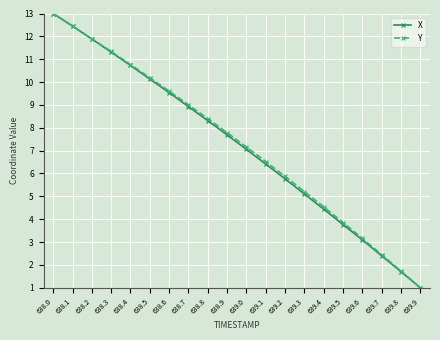

List the labels in order of Y value, largest first.

638.0, 638.1, 638.2, 638.3, 638.4, 638.5, 638.6, 638.7, 638.8, 638.9, 639.0, 639.1, 639.2, 639.3, 639.4, 639.5, 639.6, 639.7, 639.8, 639.9